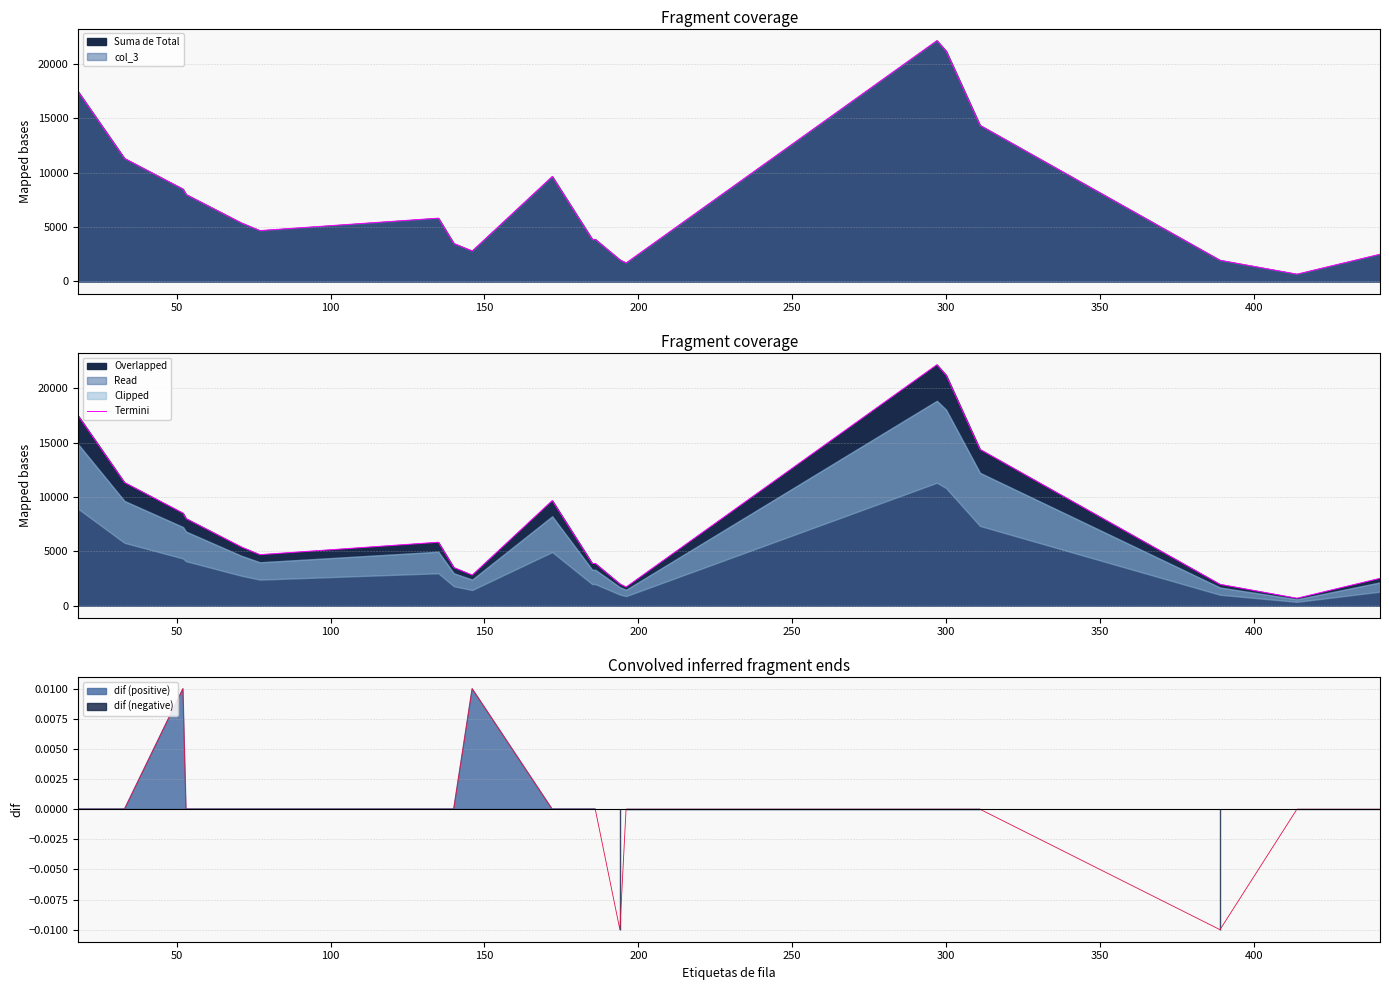

How many lines are shown in the chart?

1